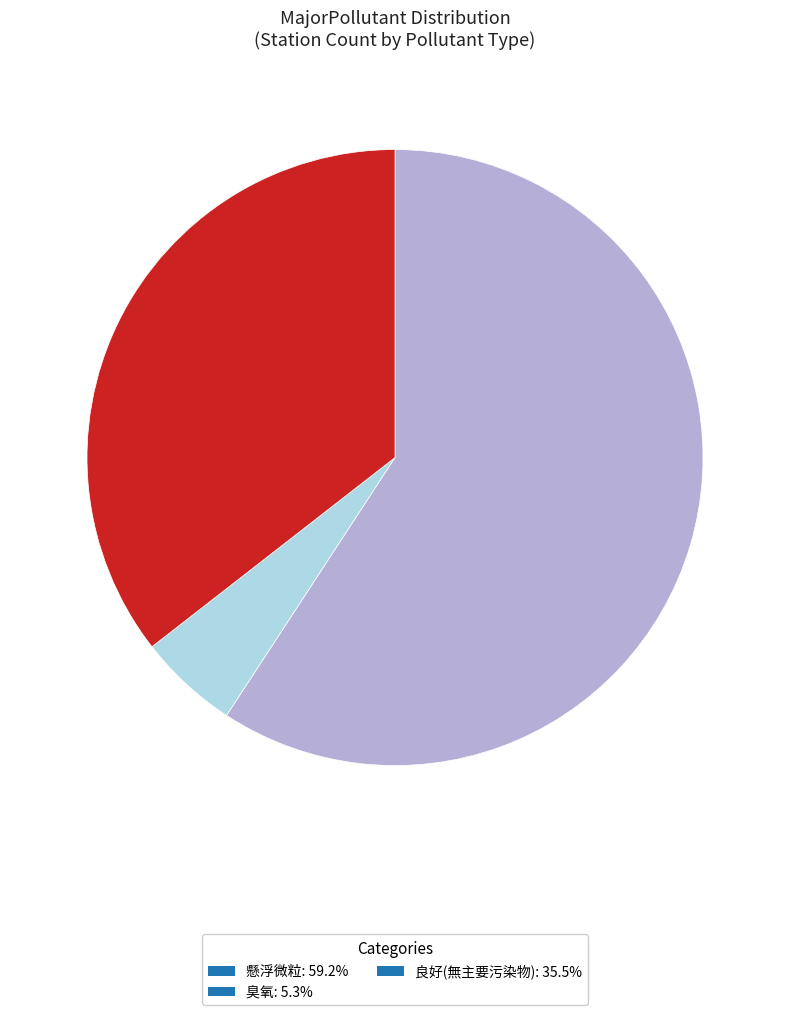

Count the number of slices in the pie.

3